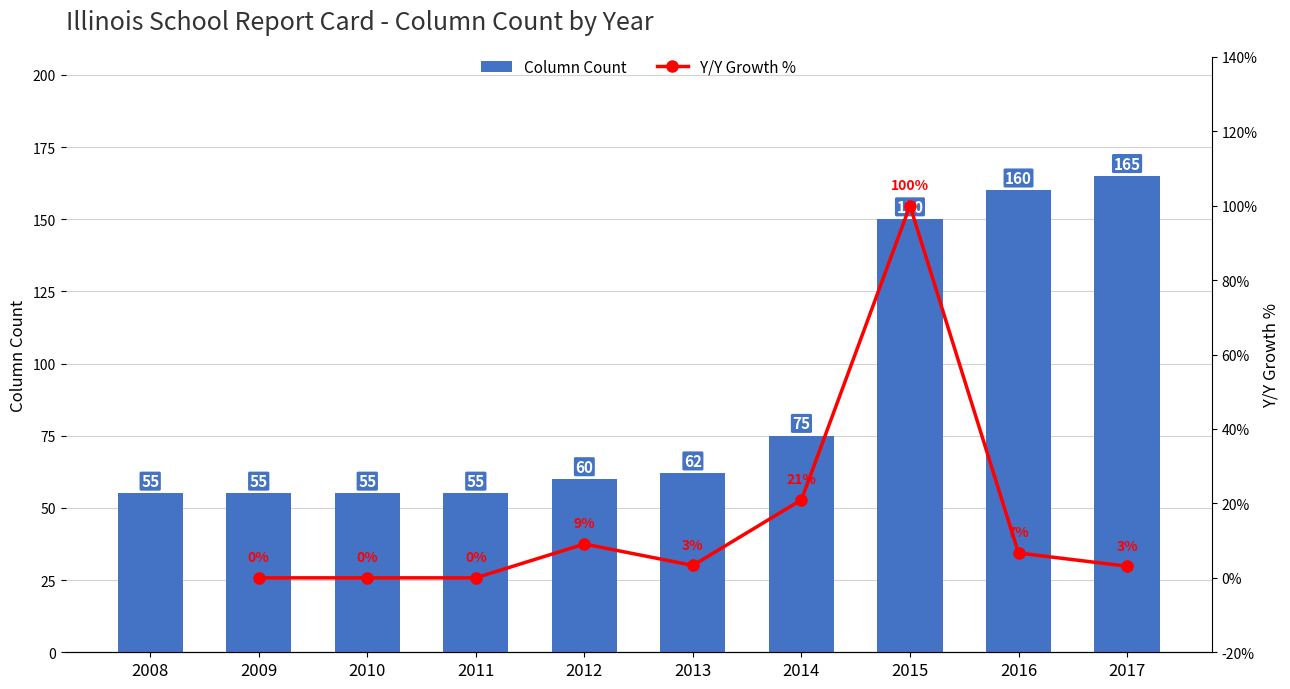

Where does the Column Count series first go above 62?

2014